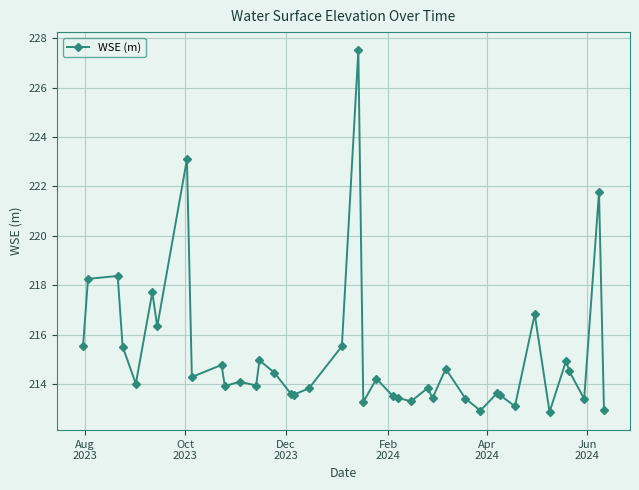

What is the difference between the second highest and second lowest values?

10.2